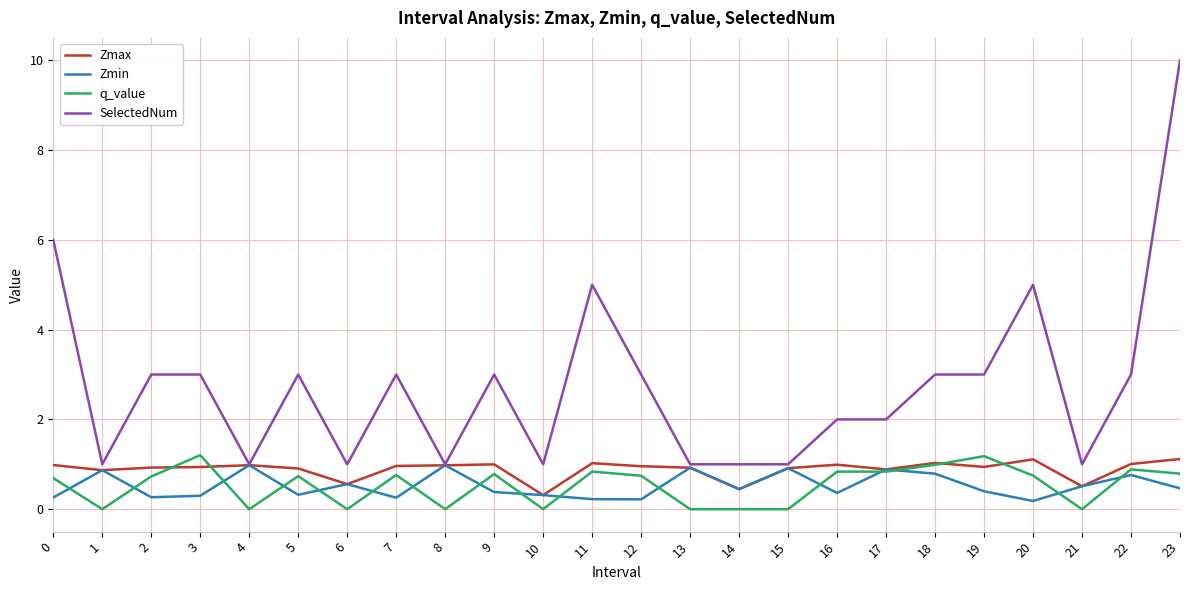

How many lines are shown in the chart?

4